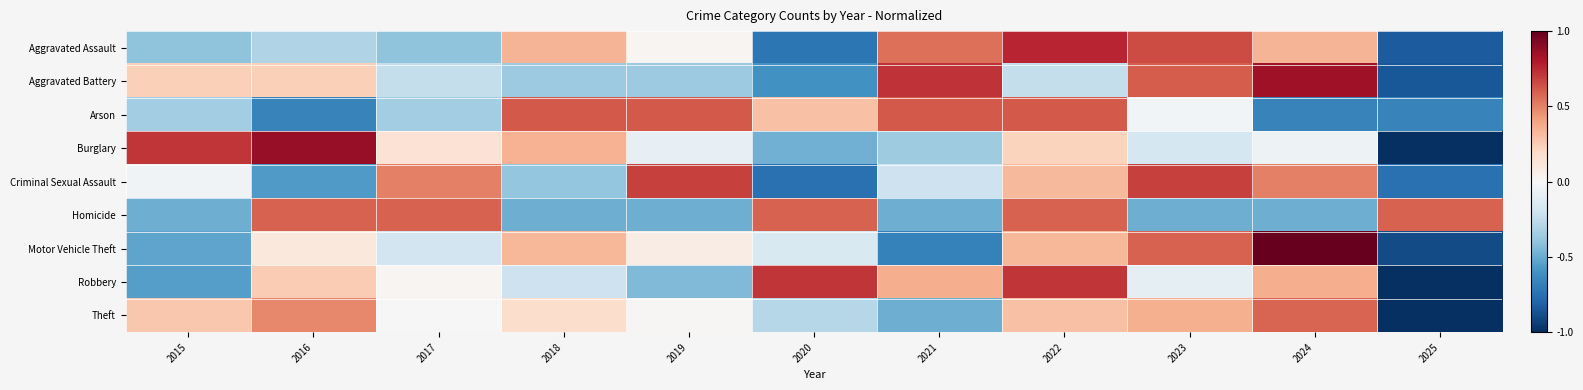

Reading right to left, list all the values displayed in this chart.

Aggravated Assault: 2025=-0.8	2024=0.3	2023=0.7	2022=0.8	2021=0.5	2020=-0.7	2019=0.0	2018=0.3	2017=-0.4	2016=-0.3	2015=-0.4
Aggravated Battery: 2025=-0.8	2024=0.8	2023=0.6	2022=-0.2	2021=0.7	2020=-0.6	2019=-0.4	2018=-0.4	2017=-0.2	2016=0.2	2015=0.2
Arson: 2025=-0.7	2024=-0.7	2023=-0.0	2022=0.6	2021=0.6	2020=0.3	2019=0.6	2018=0.6	2017=-0.3	2016=-0.7	2015=-0.3
Burglary: 2025=-1.0	2024=-0.1	2023=-0.2	2022=0.2	2021=-0.4	2020=-0.5	2019=-0.1	2018=0.3	2017=0.1	2016=0.9	2015=0.7
Criminal Sexual Assault: 2025=-0.7	2024=0.5	2023=0.7	2022=0.3	2021=-0.2	2020=-0.7	2019=0.7	2018=-0.4	2017=0.5	2016=-0.6	2015=-0.0
Homicide: 2025=0.6	2024=-0.5	2023=-0.5	2022=0.6	2021=-0.5	2020=0.6	2019=-0.5	2018=-0.5	2017=0.6	2016=0.6	2015=-0.5
Motor Vehicle Theft: 2025=-0.9	2024=1.0	2023=0.6	2022=0.3	2021=-0.7	2020=-0.2	2019=0.1	2018=0.3	2017=-0.2	2016=0.1	2015=-0.5
Robbery: 2025=-1.0	2024=0.4	2023=-0.1	2022=0.7	2021=0.4	2020=0.7	2019=-0.4	2018=-0.2	2017=0.0	2016=0.3	2015=-0.6
Theft: 2025=-1.0	2024=0.6	2023=0.4	2022=0.3	2021=-0.5	2020=-0.3	2019=0.0	2018=0.2	2017=0.0	2016=0.5	2015=0.3